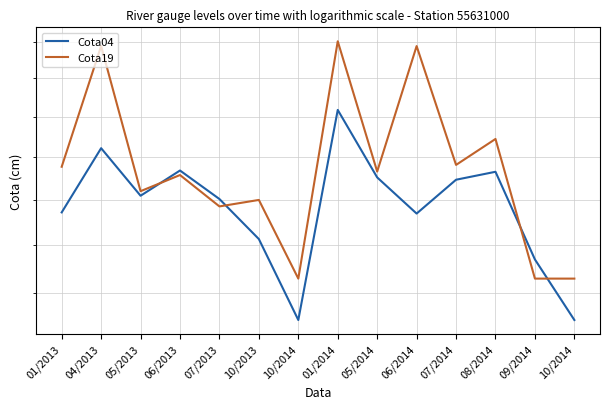

How many lines are shown in the chart?

2